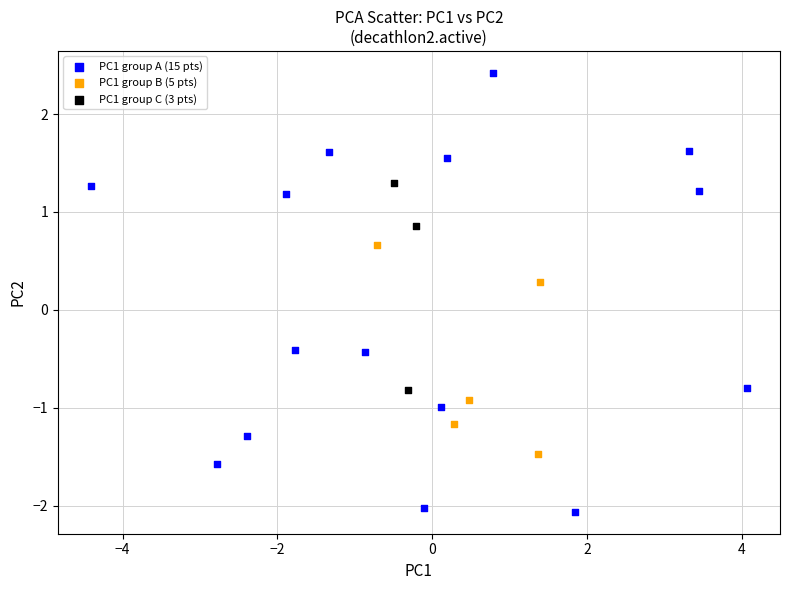

Which series contains the lowest Y value?

PC1 group A (15 pts)